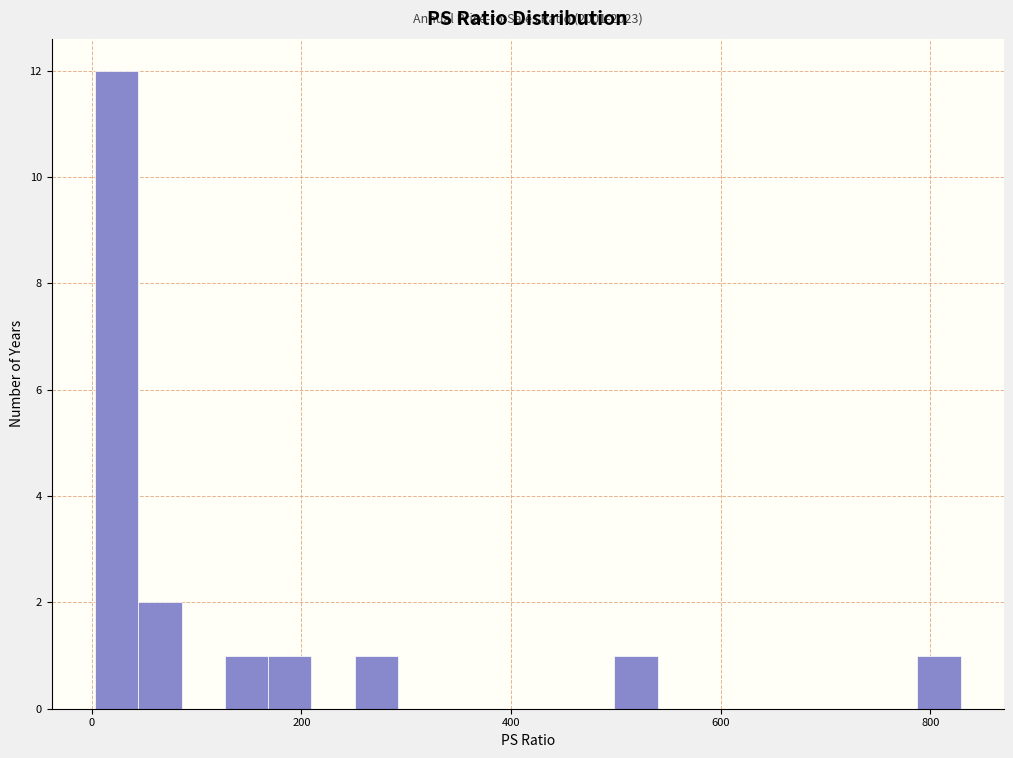

Around what value on the x-axis is the tallest bar? Give the approximate position of its centre, as read against the axis.

20